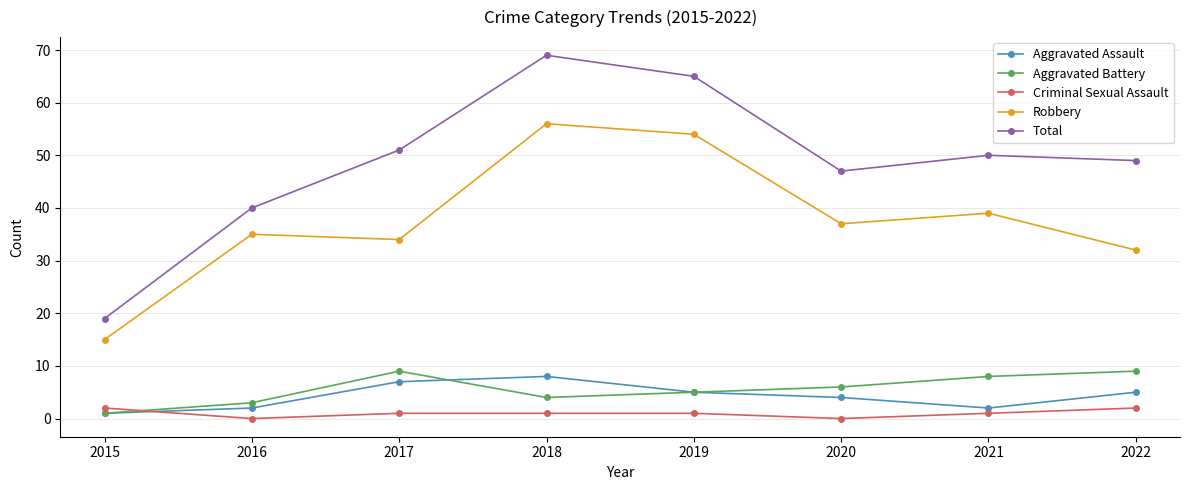

At which category does the chart reach its peak across all series?

2018